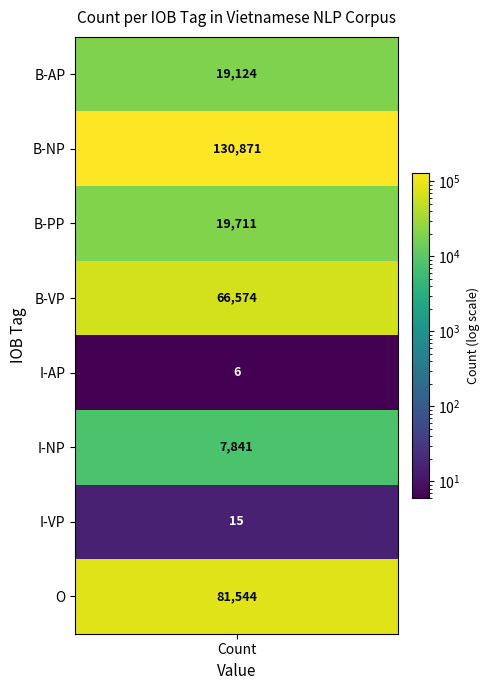

Rank the categories by value from lowest to highest.

4, 6, 5, counts, 2, 3, 7, 1